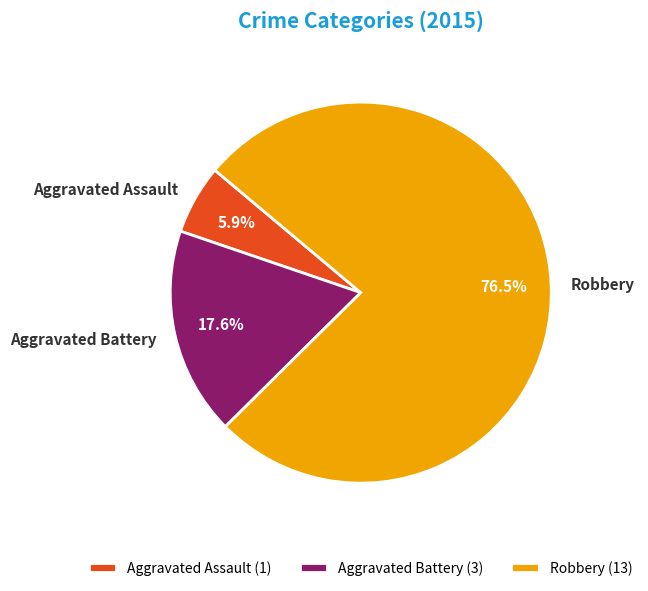

Do Aggravated Assault and Aggravated Battery together represent more than half of the pie?

No